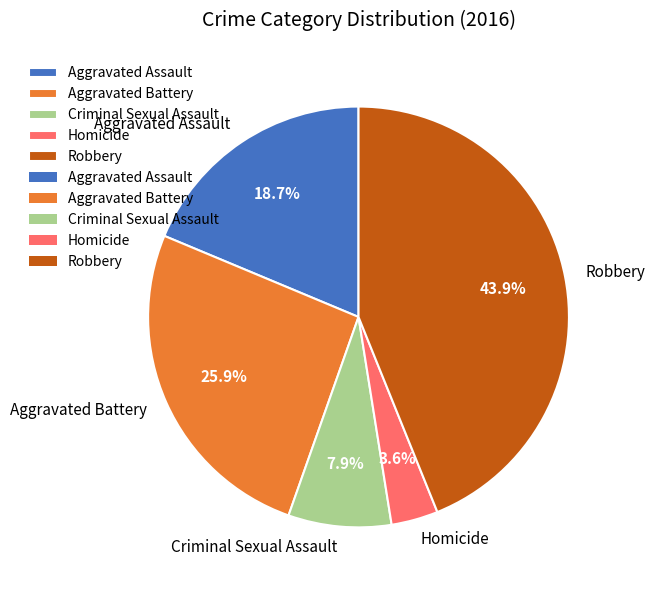

How much of the chart is everything except Criminal Sexual Assault?

92.1%